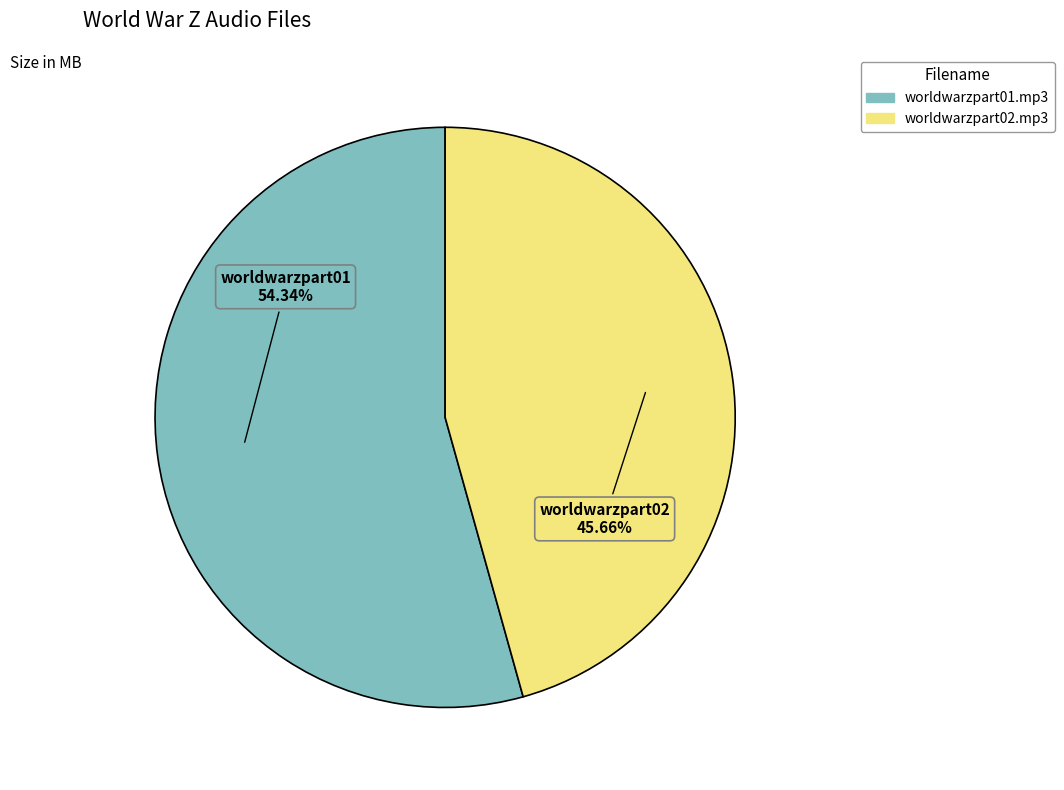

To the nearest percent, what percentage of the pie is worldwarzpart02.mp3?

46%